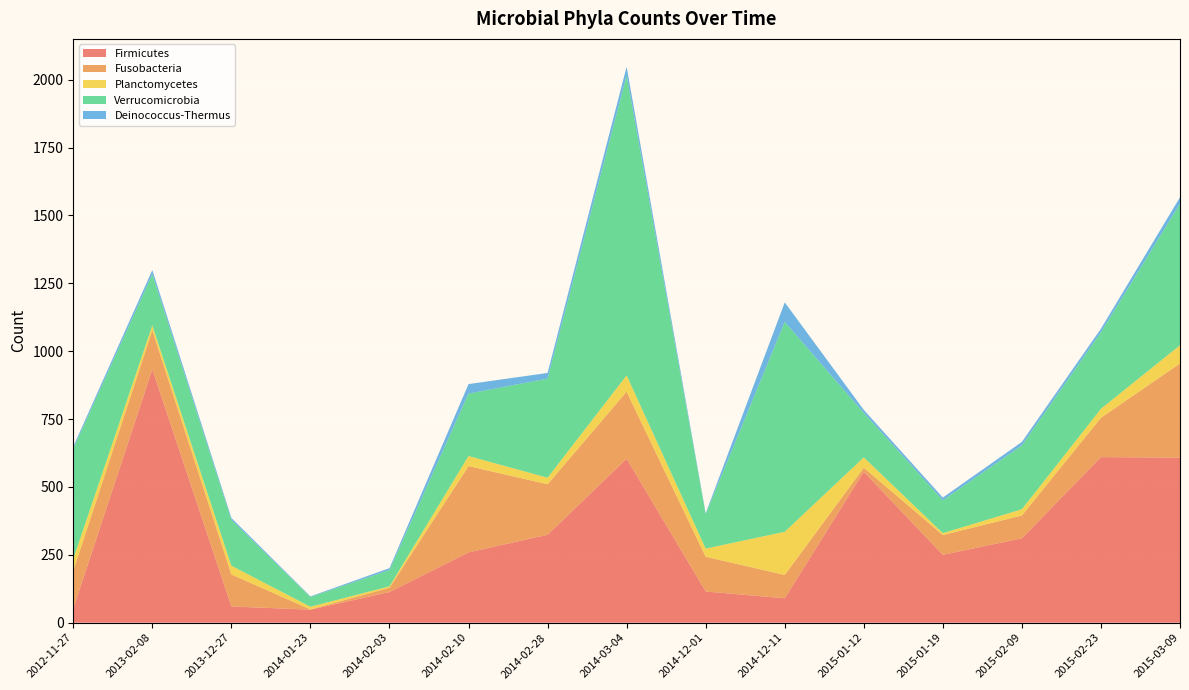

Reading left to right, extract all data points from this chart.

Firmicutes: 52	933	60	48	113	259	324	604	115	90	556	250	311	610	608
Fusobacteria: 140	144	118	1	16	318	186	247	128	86	15	73	84	145	347
Planctomycetes: 43	18	32	10	5	37	24	60	30	159	38	7	23	33	67
Verrucomicrobia: 406	189	169	36	60	230	365	1105	127	773	164	121	235	282	521
Deinococcus-Thermus: 8	15	7	2	7	35	21	32	3	72	11	10	13	13	24